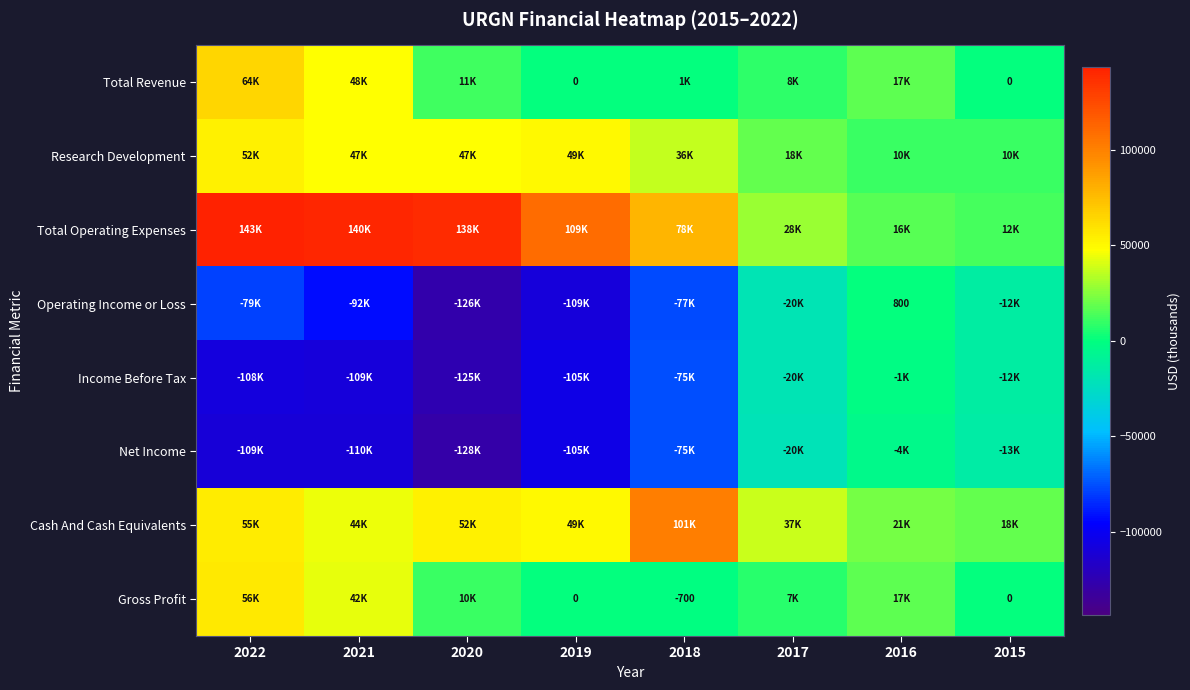

What is the difference between the maximum and minimum values in the Total Revenue series?

64400